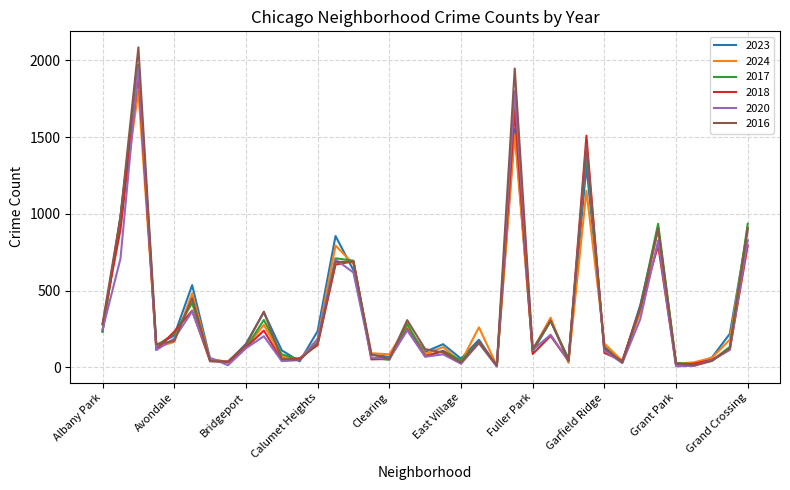

What is the maximum value shown in the chart?

2086